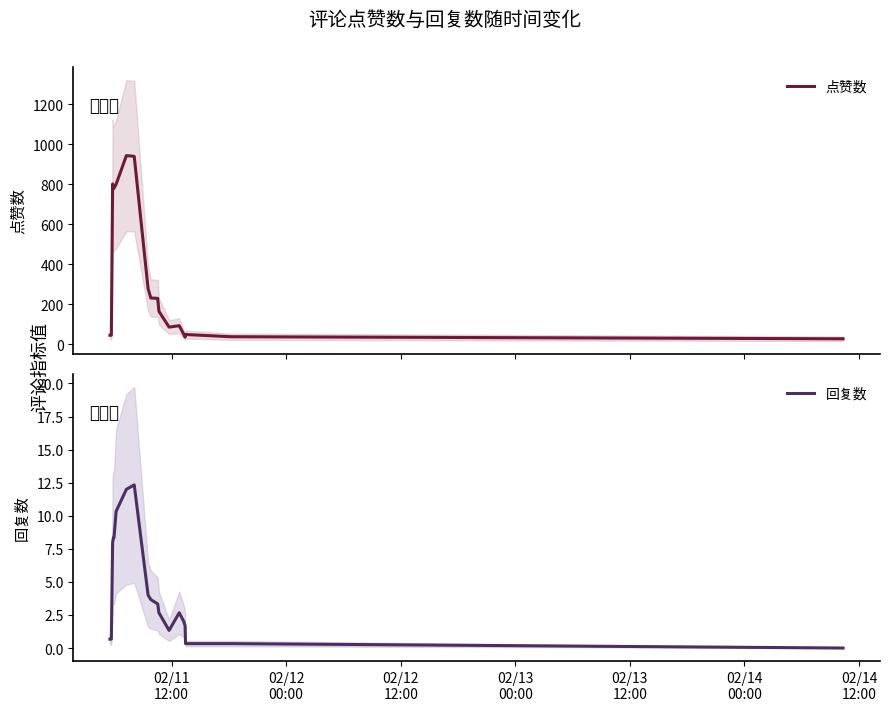

At how many categories does at least one series exceed 471?

6